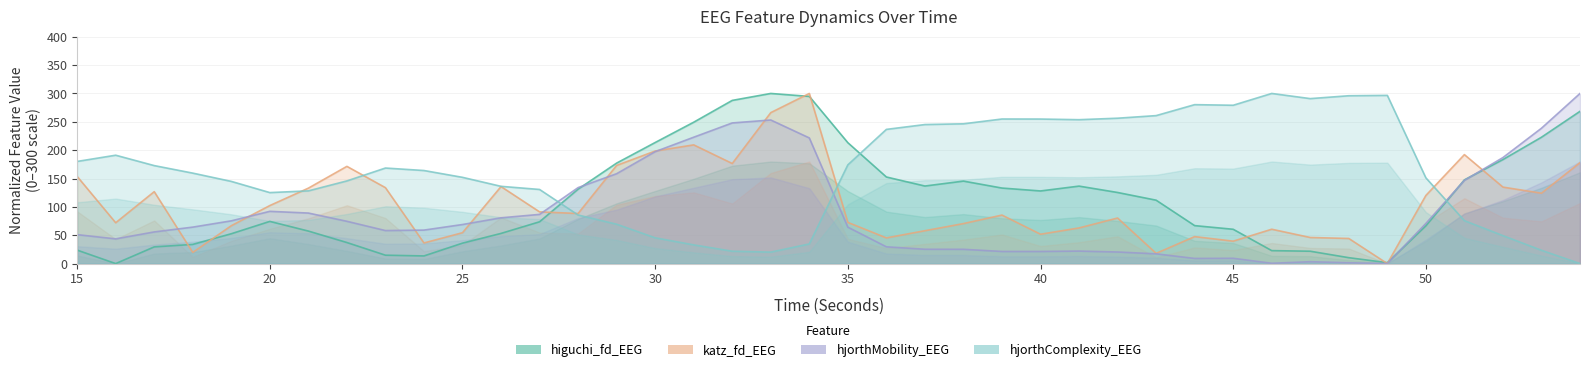

What are all the series names shown in the legend?

higuchi_fd_EEG, katz_fd_EEG, hjorthMobility_EEG, hjorthComplexity_EEG